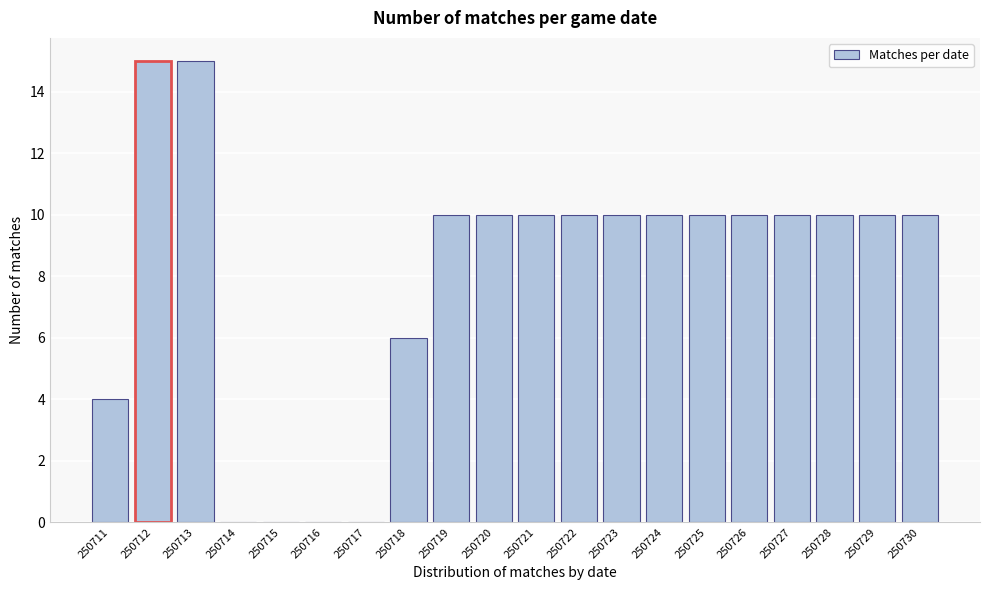

Reading right to left, list all the values displayed in this chart.

250730=10	250729=10	250728=10	250727=10	250726=10	250725=10	250724=10	250723=10	250722=10	250721=10	250720=10	250719=10	250718=6	250717=0	250716=0	250715=0	250714=0	250713=15	250712=15	250711=4